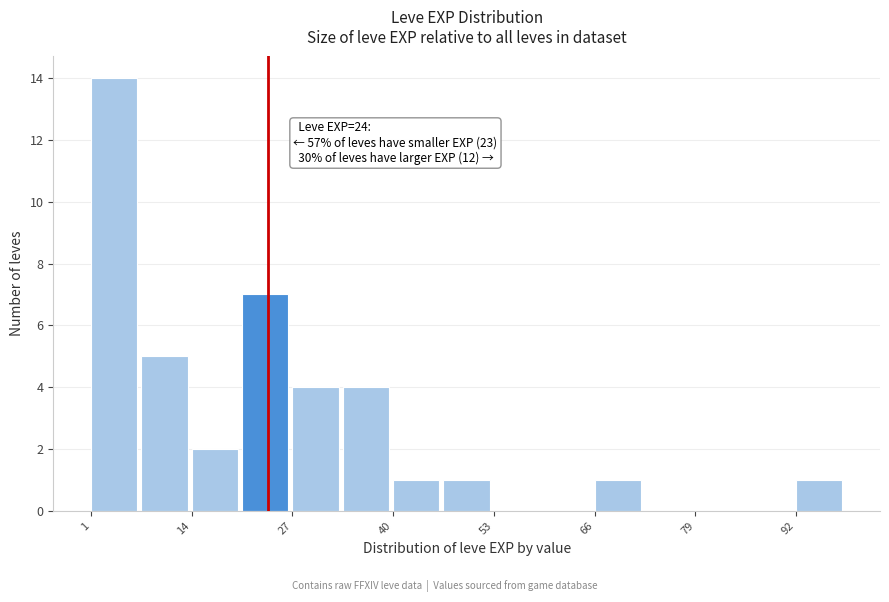

Read against the x-axis, roughly where is the centre of the tallest bar?

4